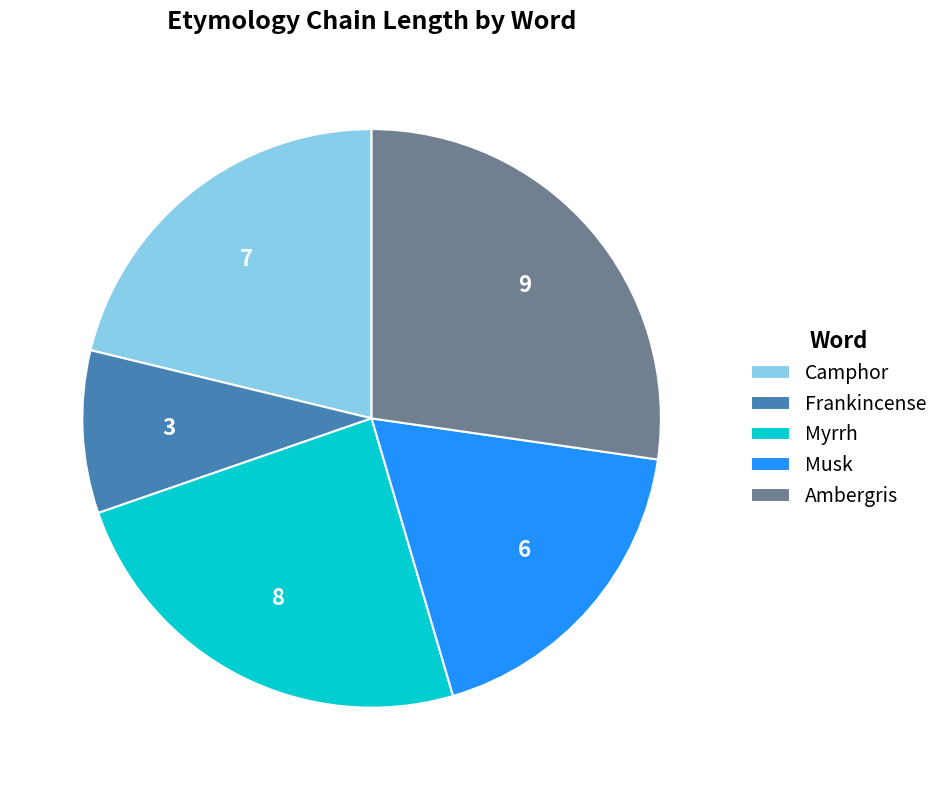

True or false: Camphor accounts for 21% of the total.

True